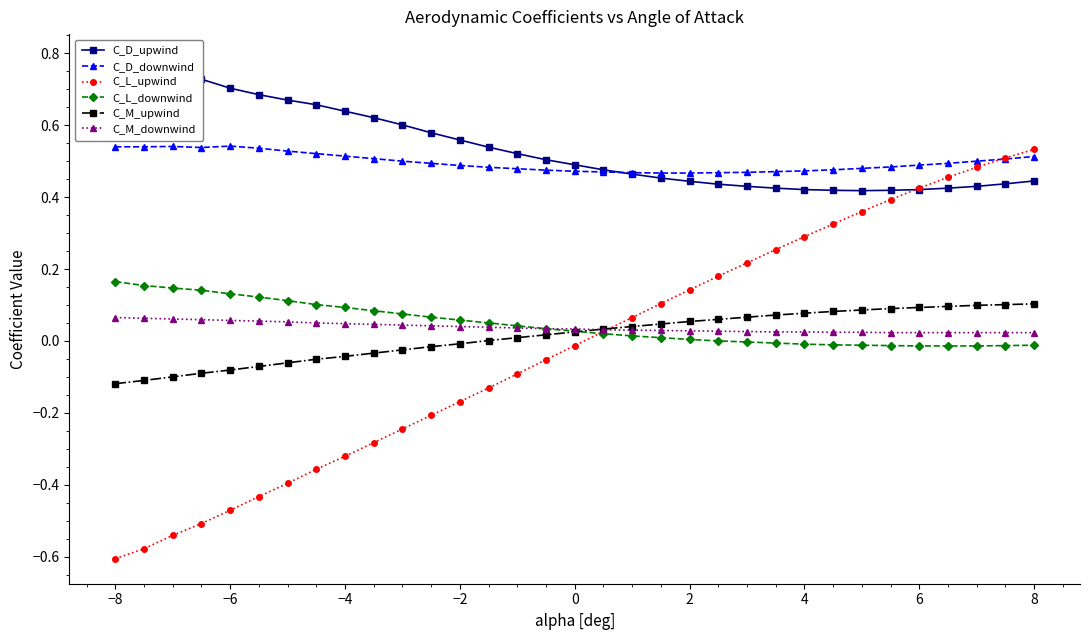

At how many categories does at least one series exceed 0?

33